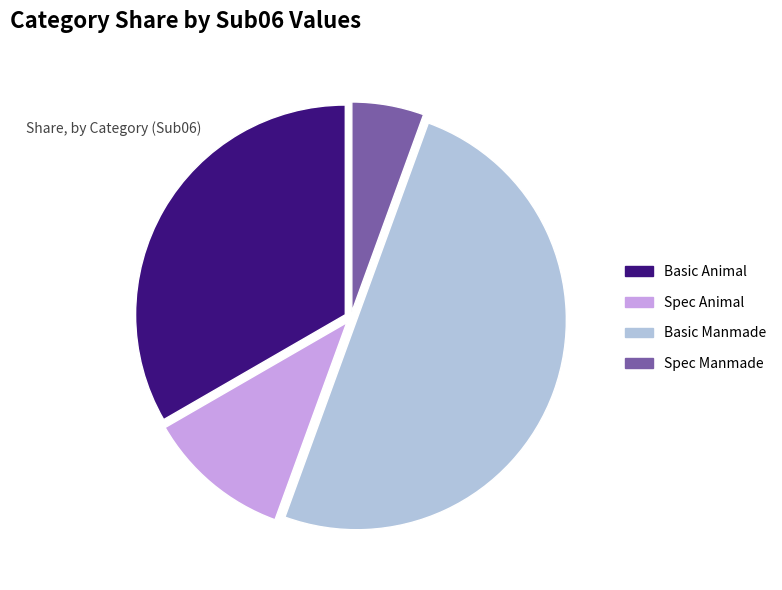

How many segments does this pie chart have?

4